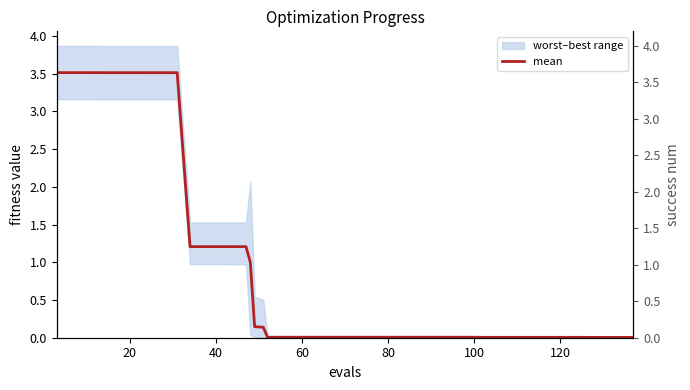

What is the sum of all success num values?

99.0